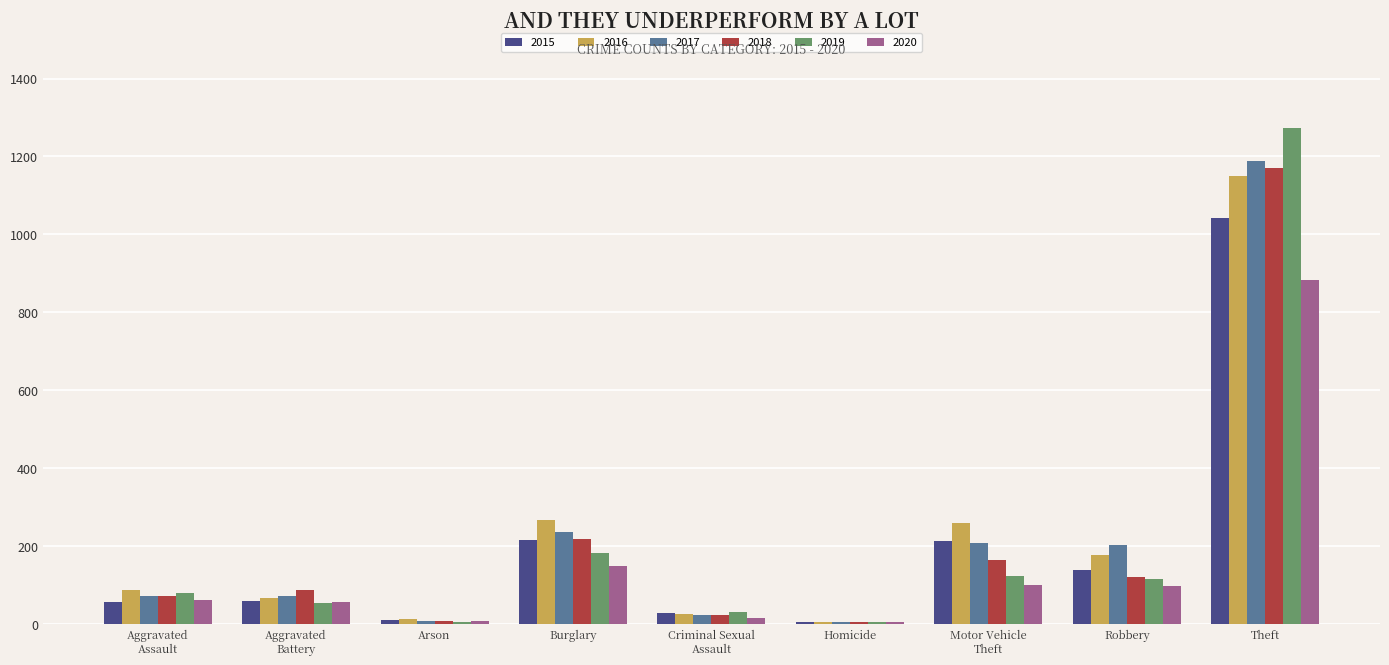

At which category is the sum across all series the highest?

Theft